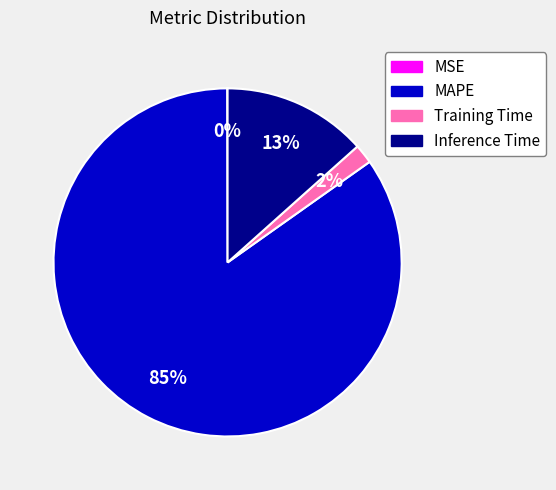

To the nearest percent, what portion does Inference Time represent?

13%